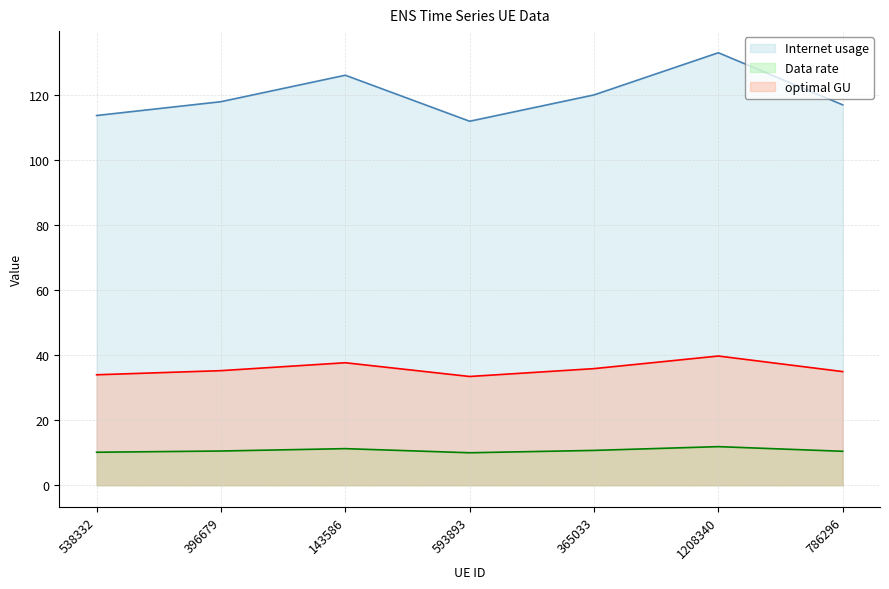

What is the sum of the optimal GU (line) values at 593893 and 538332?

67.4